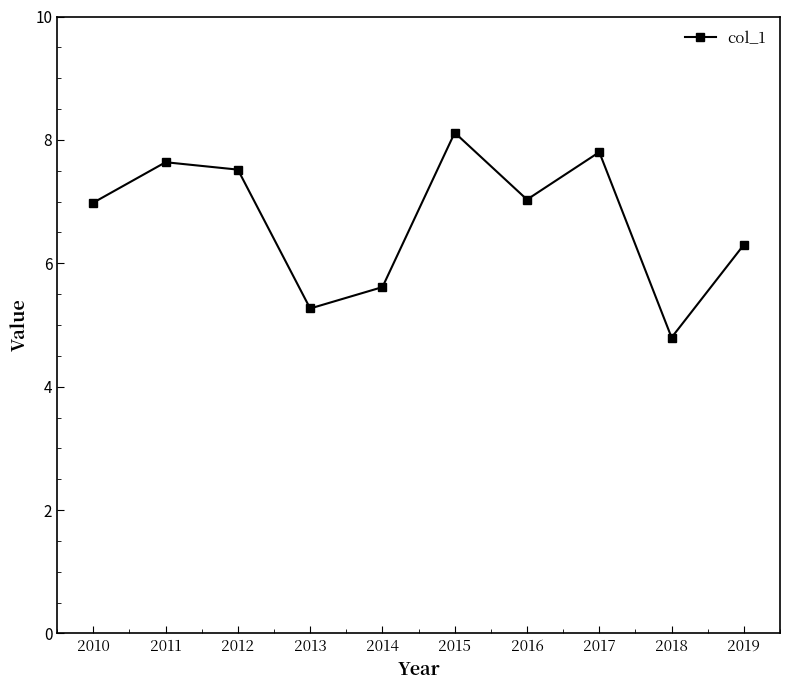

How many lines are shown in the chart?

1